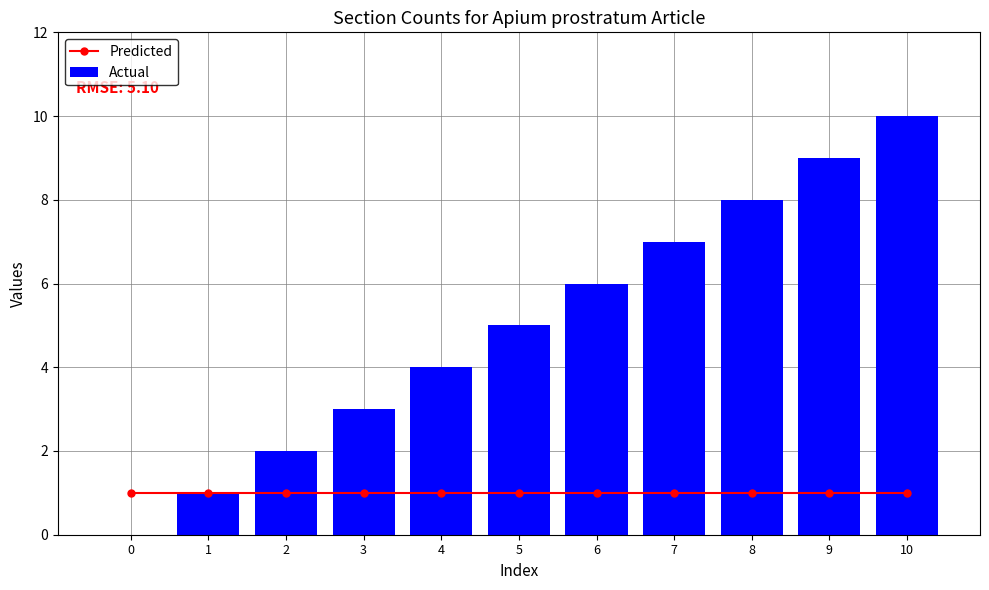

What is the maximum value shown in the chart?

10